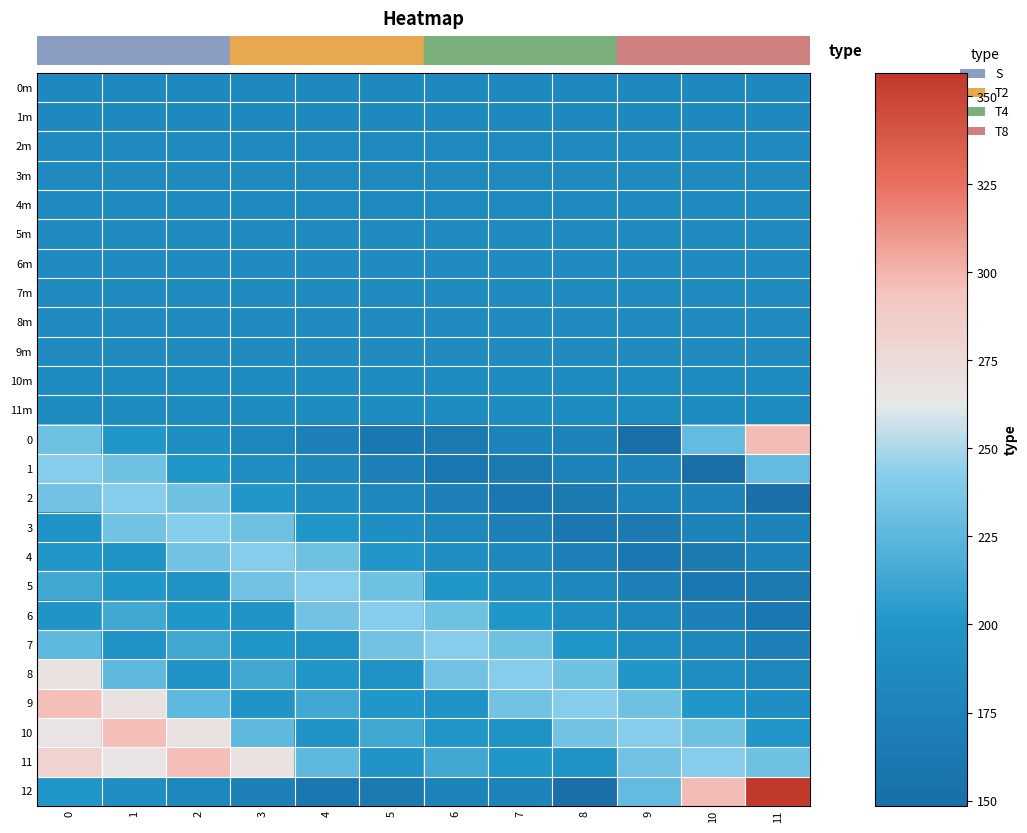

Which has a higher value, 8 or 9?

8